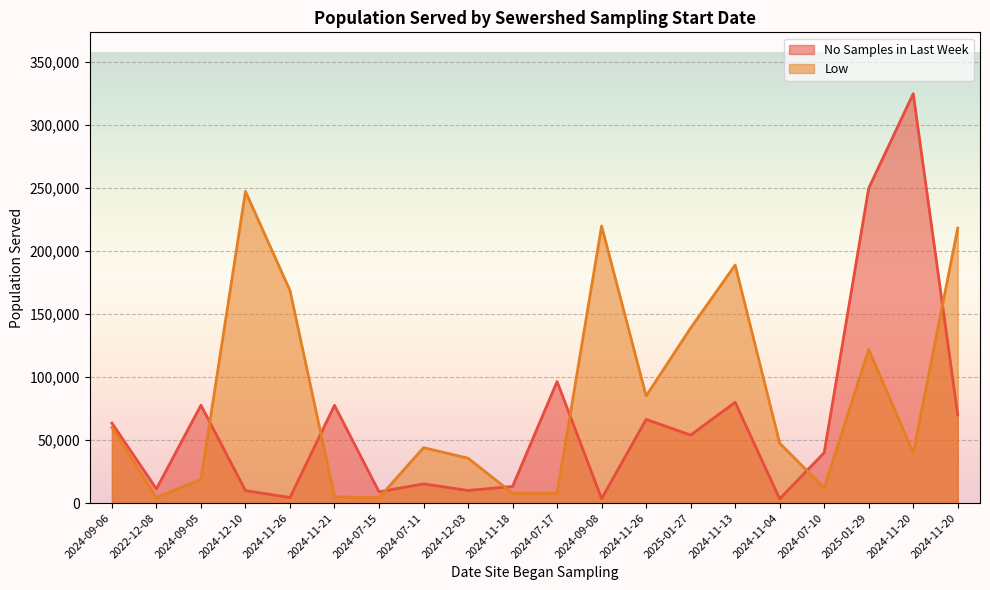

True or false: No Samples in Last Week has more than 1 interior local peaks.

True